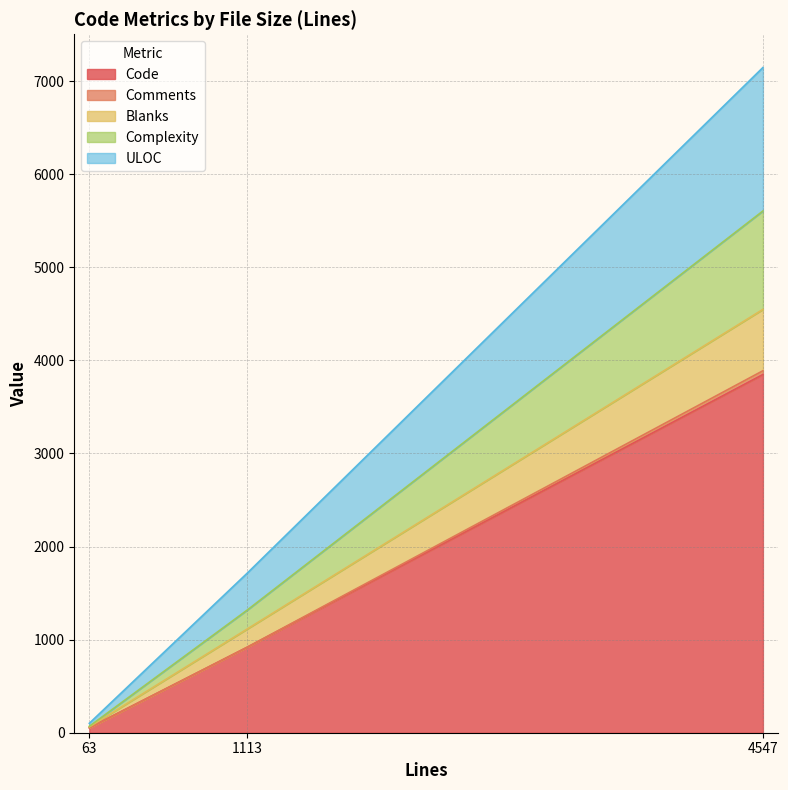

Is the value of Code at 63 greater than the value of Comments at 63?

Yes